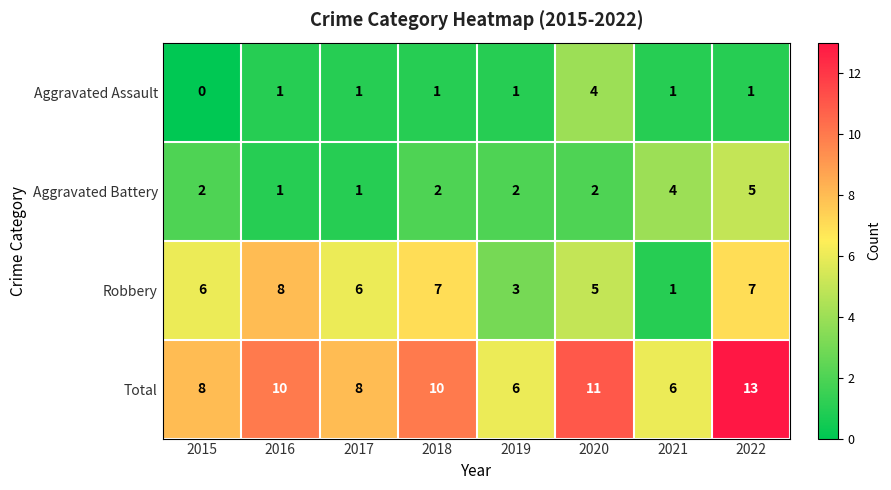

At 2020, list the series in order from largest to smallest.

Total, Robbery, Aggravated Assault, Aggravated Battery